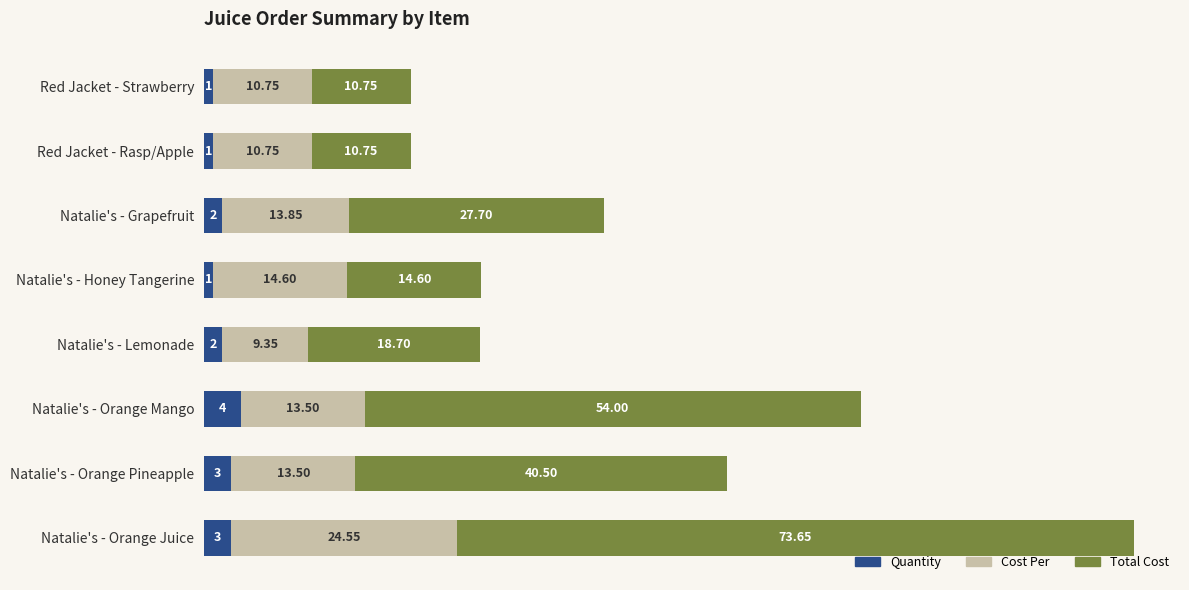

How many categories are shown in the chart?

8